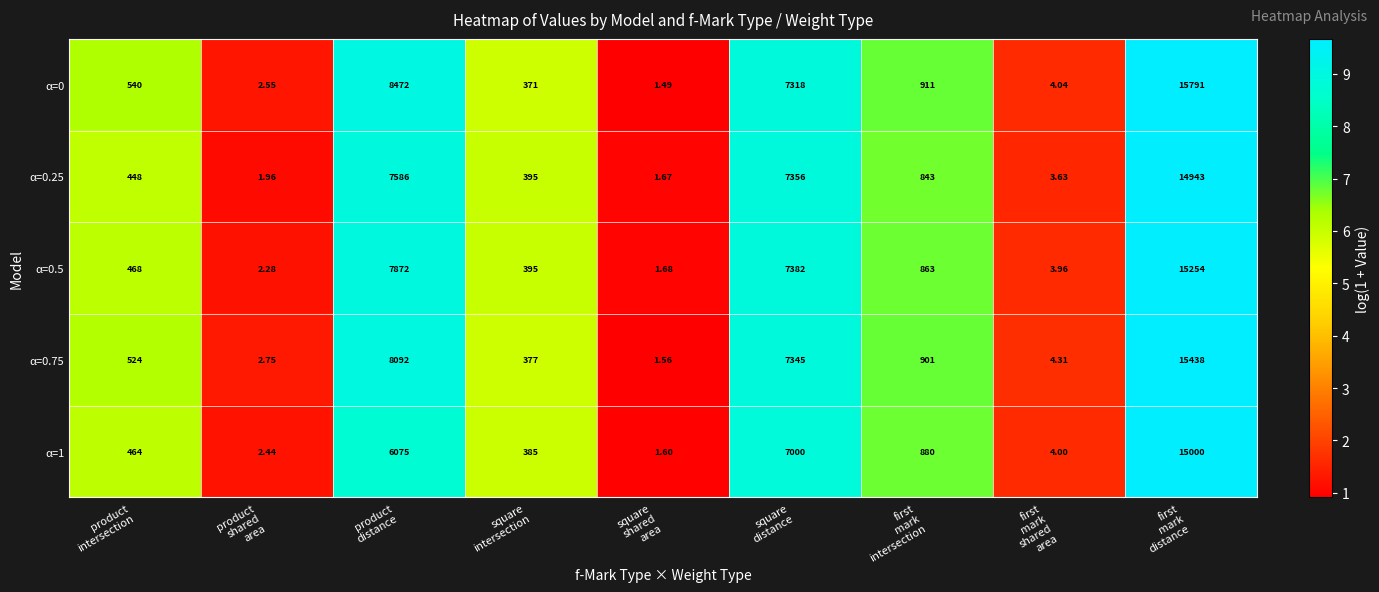

Count the number of data series in this chart.

5